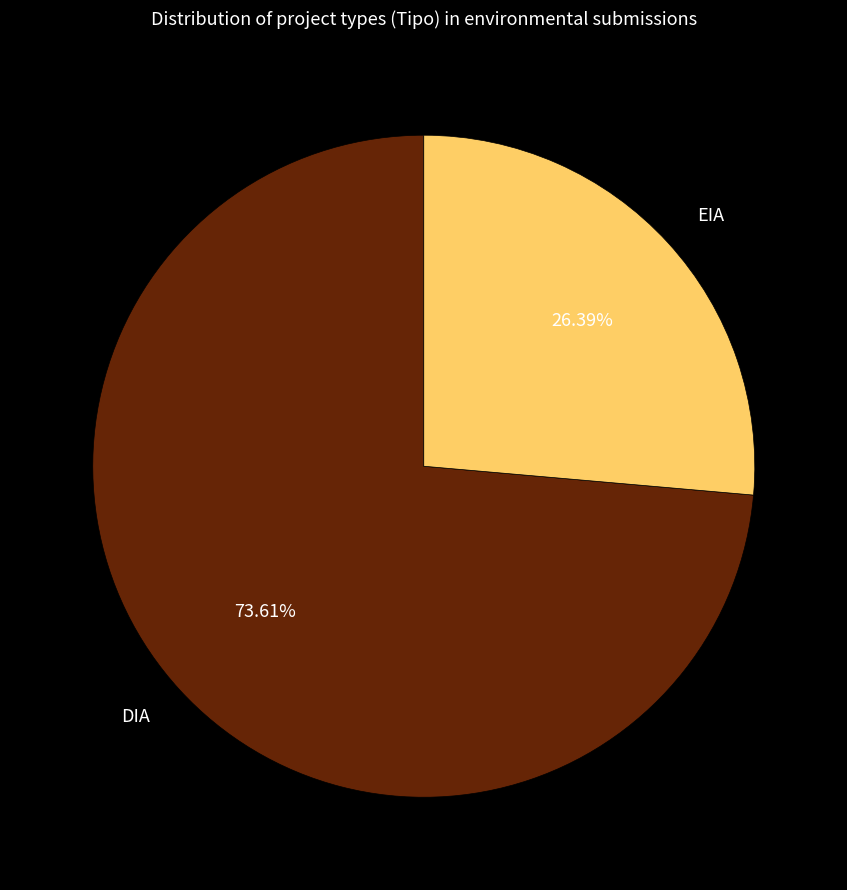

What percentage is NOT represented by EIA?

73.6%